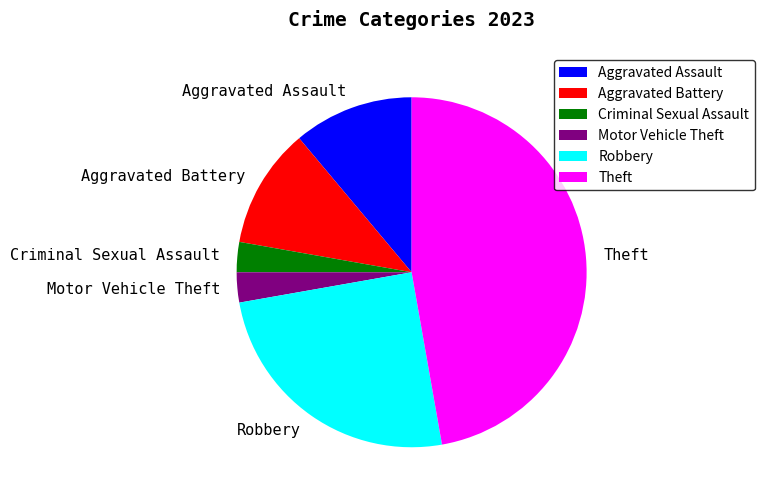

Which slice is the largest?

Theft